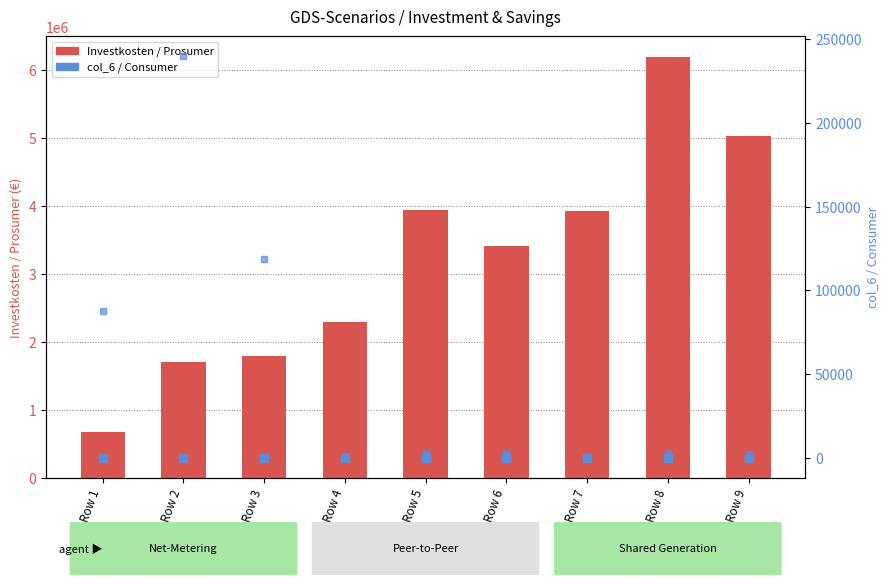

What is the total value across all series at Row 1?

792386.5